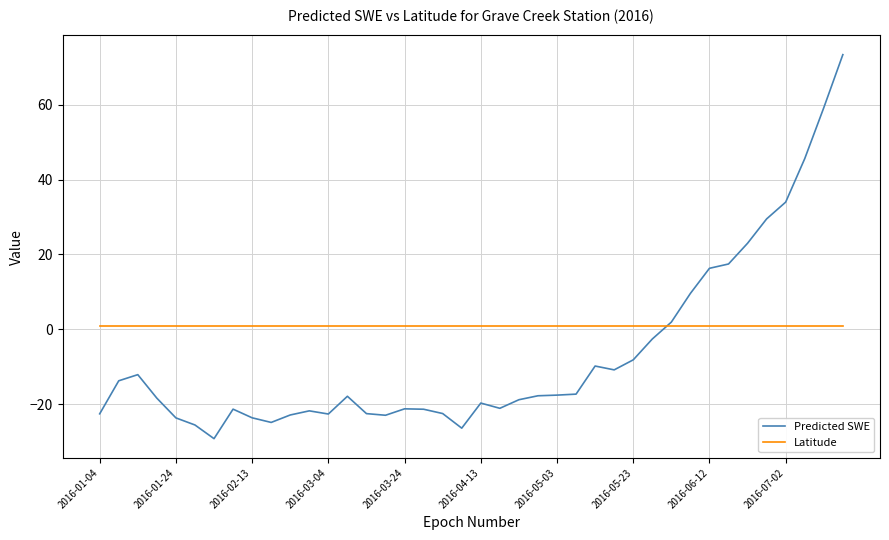

Which series has the widest spread of values?

Predicted SWE